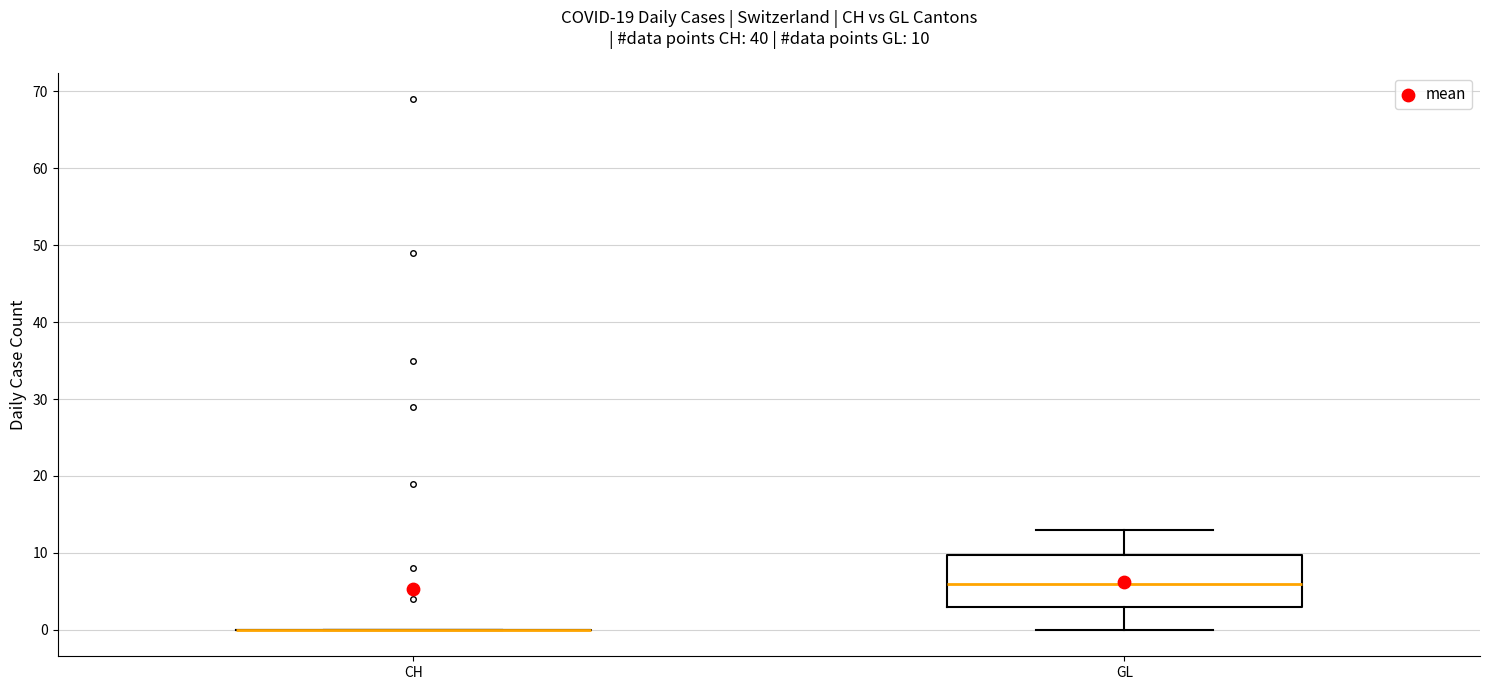

Which box is the tallest, from its lower edge to its upper edge?

GL